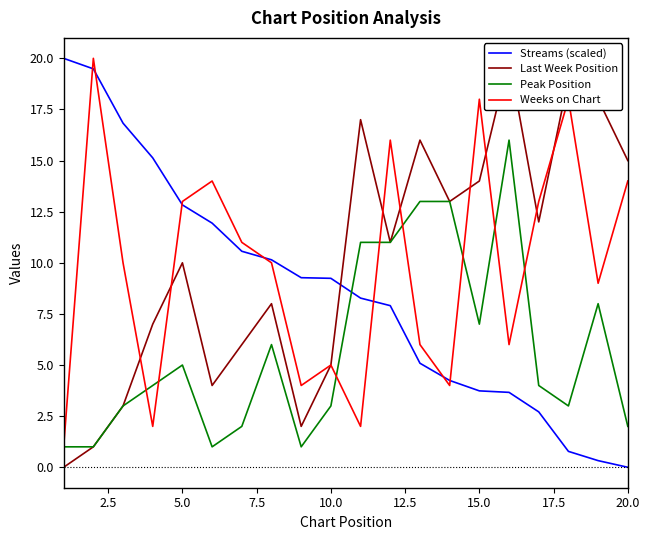

What is the difference between the maximum and second lowest values in the Peak Position series?

15.0